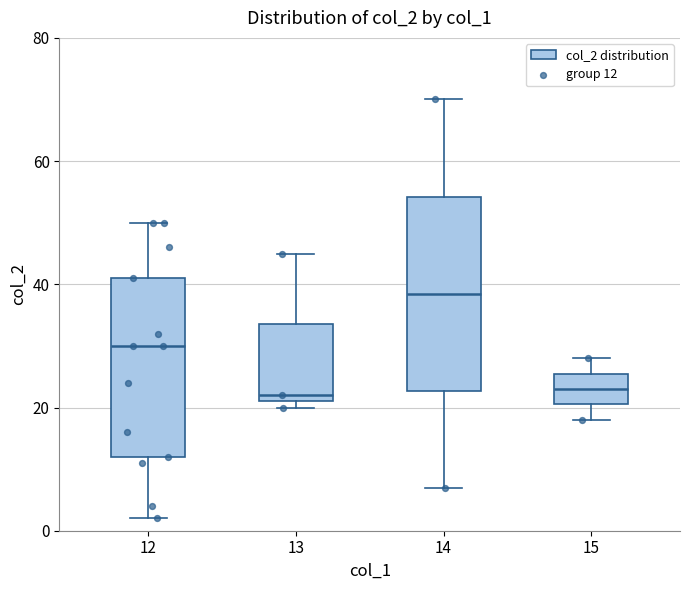

Where is the upper edge of the box at x = 13 on the y-axis? The values are not printed on the chart, so give them approximately, as read against the axis.

34